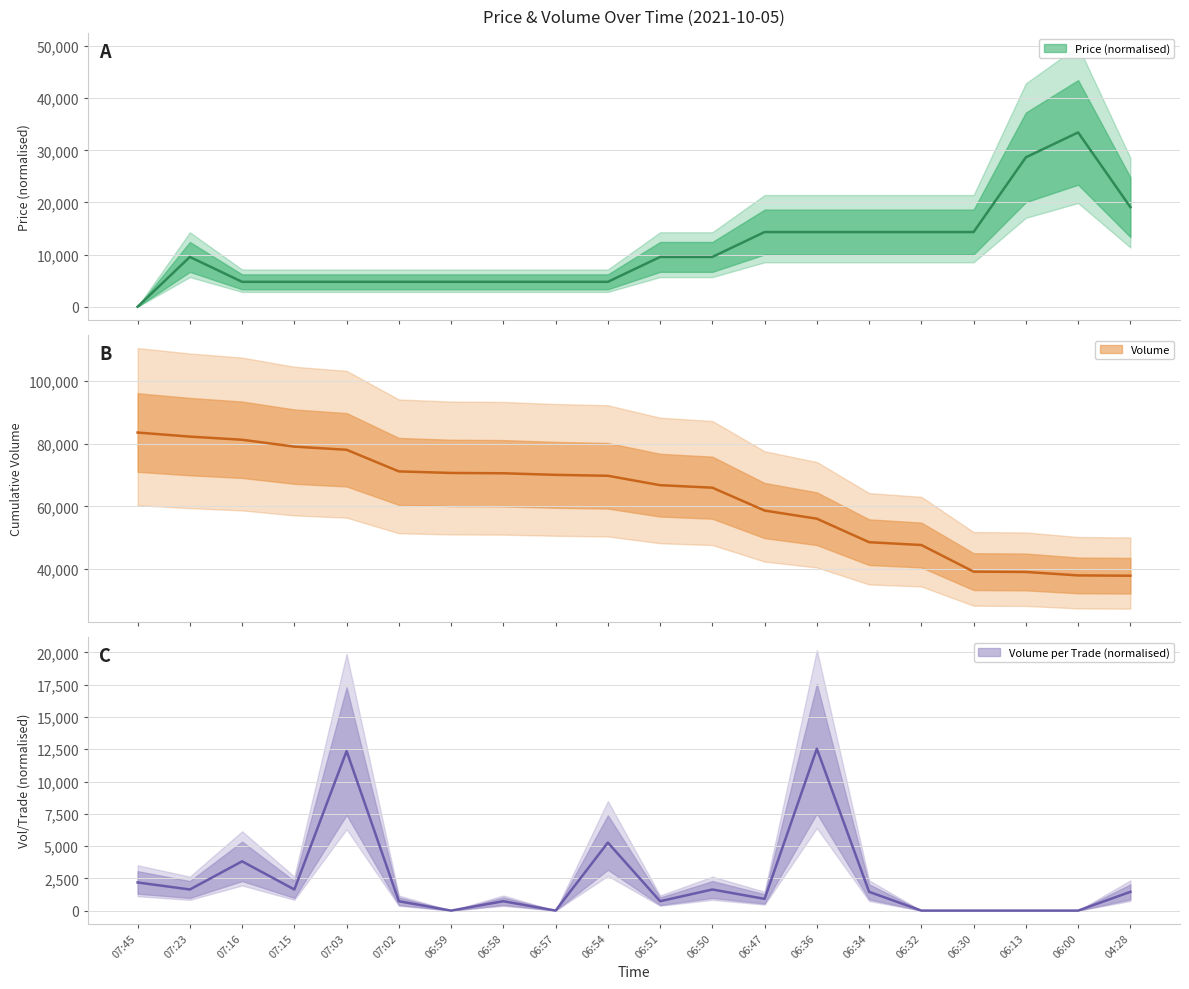

Reading left to right, what are all the values shown in this chart?

Price: 07:45=0.0	07:23=9554.3	07:16=4777.1	07:15=4777.1	07:03=4777.1	07:02=4777.1	06:59=4777.1	06:58=4777.1	06:57=4777.1	06:54=4777.1	06:51=9554.3	06:50=9554.3	06:47=14331.4	06:36=14331.4	06:34=14331.4	06:32=14331.4	06:30=14331.4	06:13=28662.9	06:00=33440.0	04:28=19108.6
Volume: 07:45=83600.0	07:23=82300.0	07:16=81300.0	07:15=79100.0	07:03=78100.0	07:02=71200.0	06:59=70700.0	06:58=70600.0	06:57=70100.0	06:54=69800.0	06:51=66800.0	06:50=66000.0	06:47=58700.0	06:36=56100.0	06:34=48600.0	06:32=47700.0	06:30=39200.0	06:13=39100.0	06:00=38000.0	04:28=37900.0
Volume_per_trade: 07:45=2180.9	07:23=1635.7	07:16=3816.5	07:15=1635.7	07:03=12358.3	07:02=727.0	06:59=0.0	06:58=727.0	06:57=0.0	06:54=5270.4	06:51=727.0	06:50=1635.7	06:47=908.7	06:36=12540.0	06:34=1453.9	06:32=0.0	06:30=0.0	06:13=0.0	06:00=0.0	04:28=1453.9